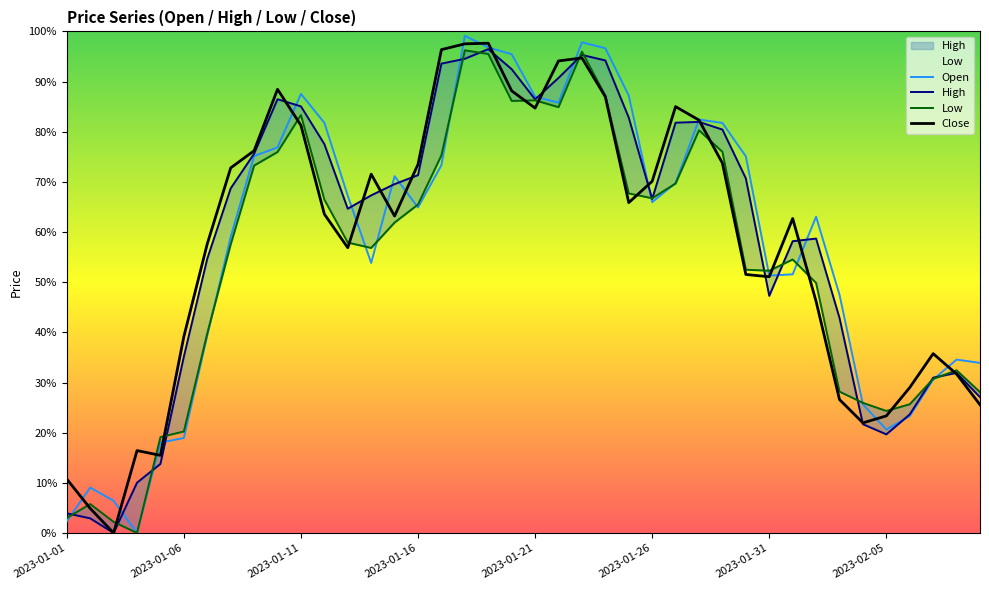

What is the highest value of the Low series?

1.0